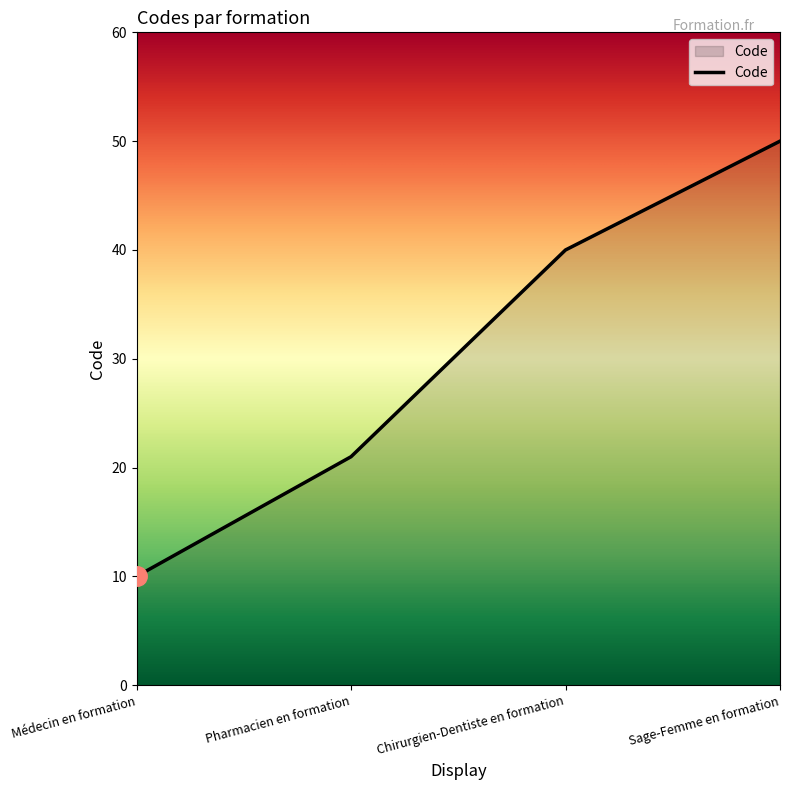

Read the value at Chirurgien-Dentiste en formation.

40